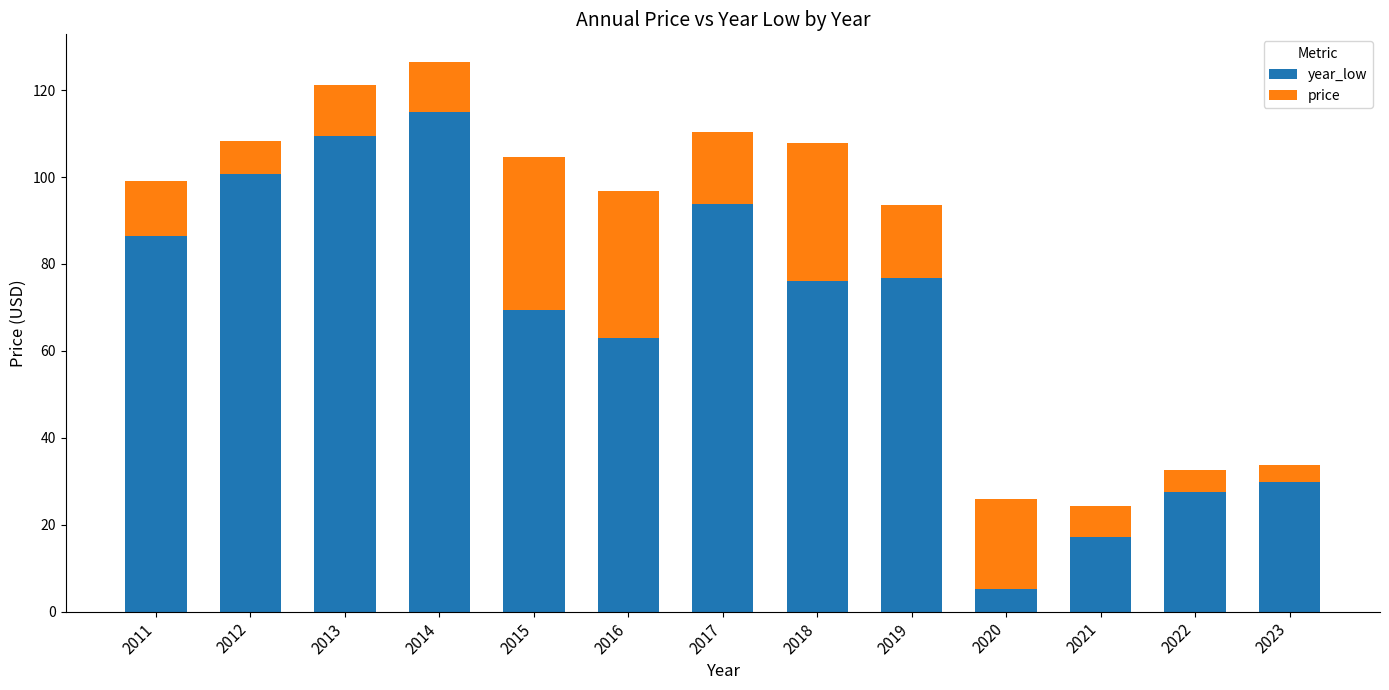

How many data points in year_low are above 76?

7